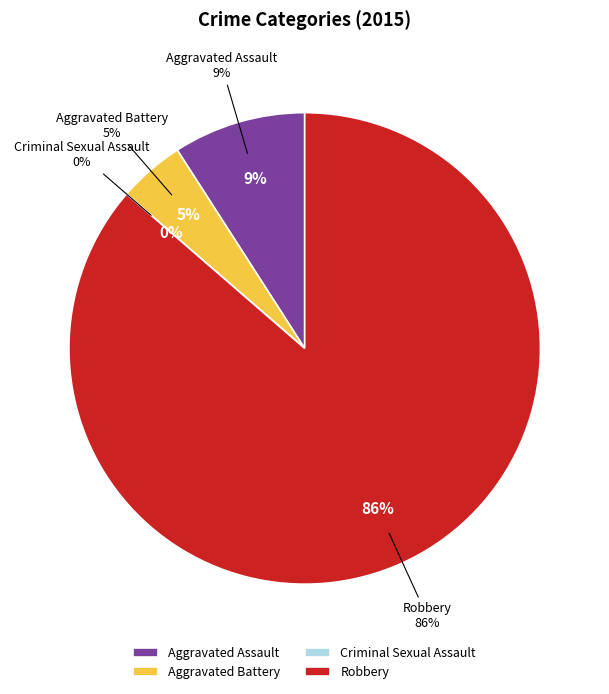

How many slices are in this pie chart?

4